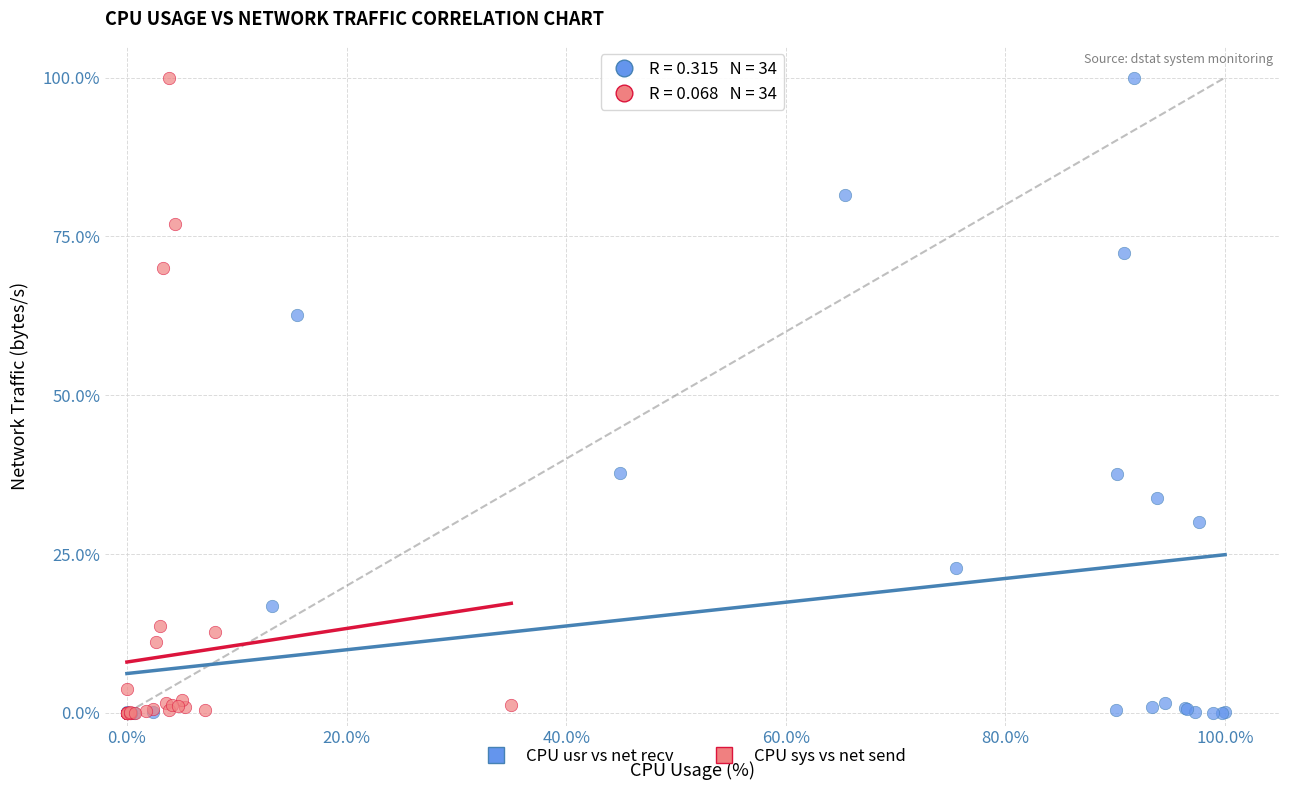

What are all the series names shown in the legend?

CPU usr vs net recv, CPU sys vs net send